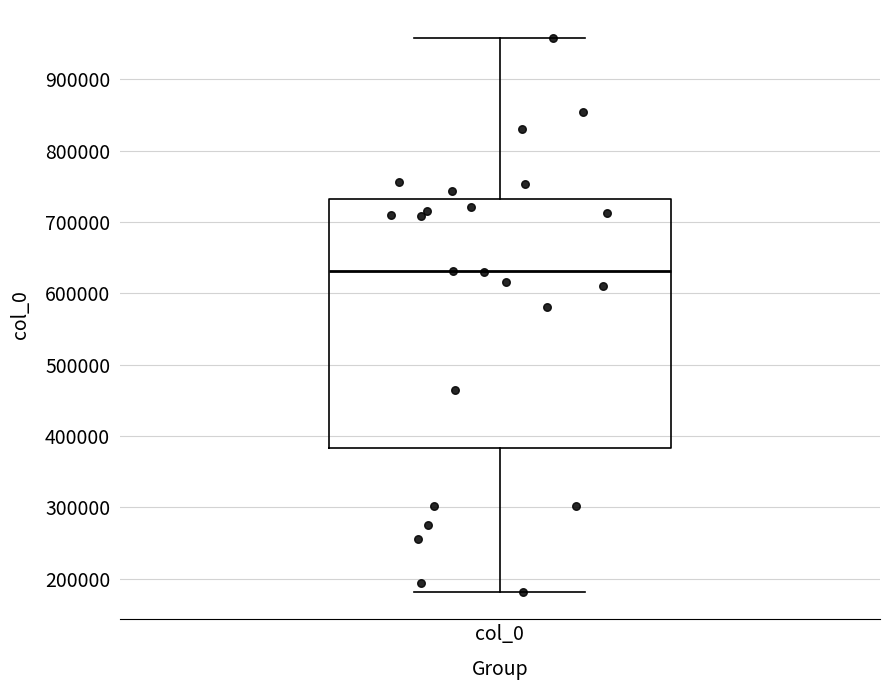

Where does the median line of the box for col_0 sit on the y-axis? The values are not printed on the chart, so give them approximately, as read against the axis.

630000